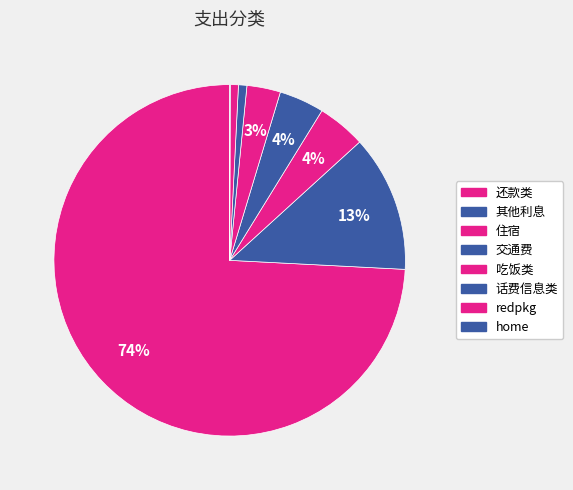

What percentage do 其他利息 and home together represent?

12.6%